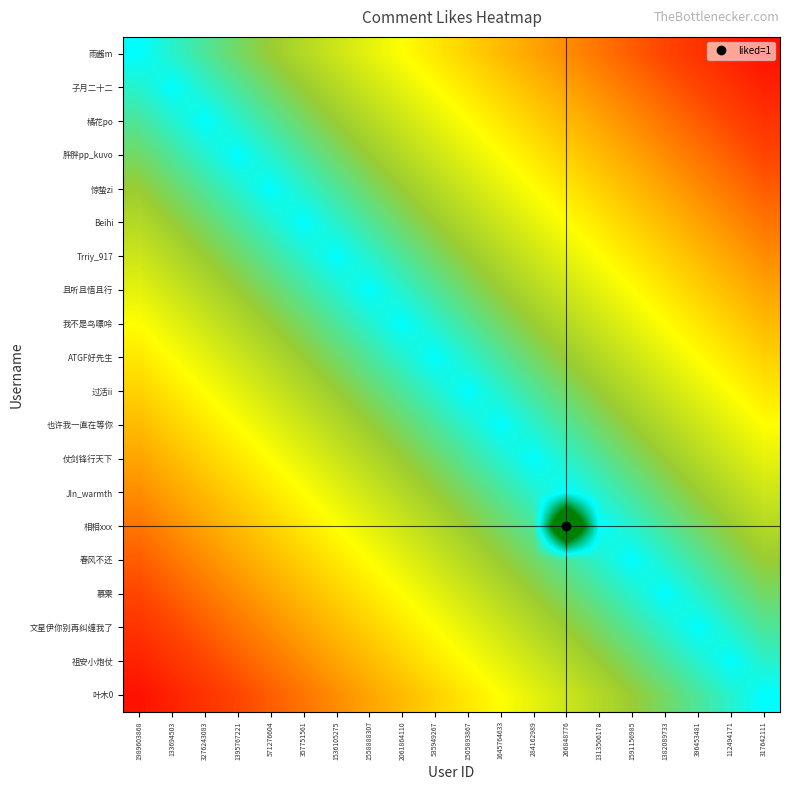

Which series has the widest spread of values?

相相xxx